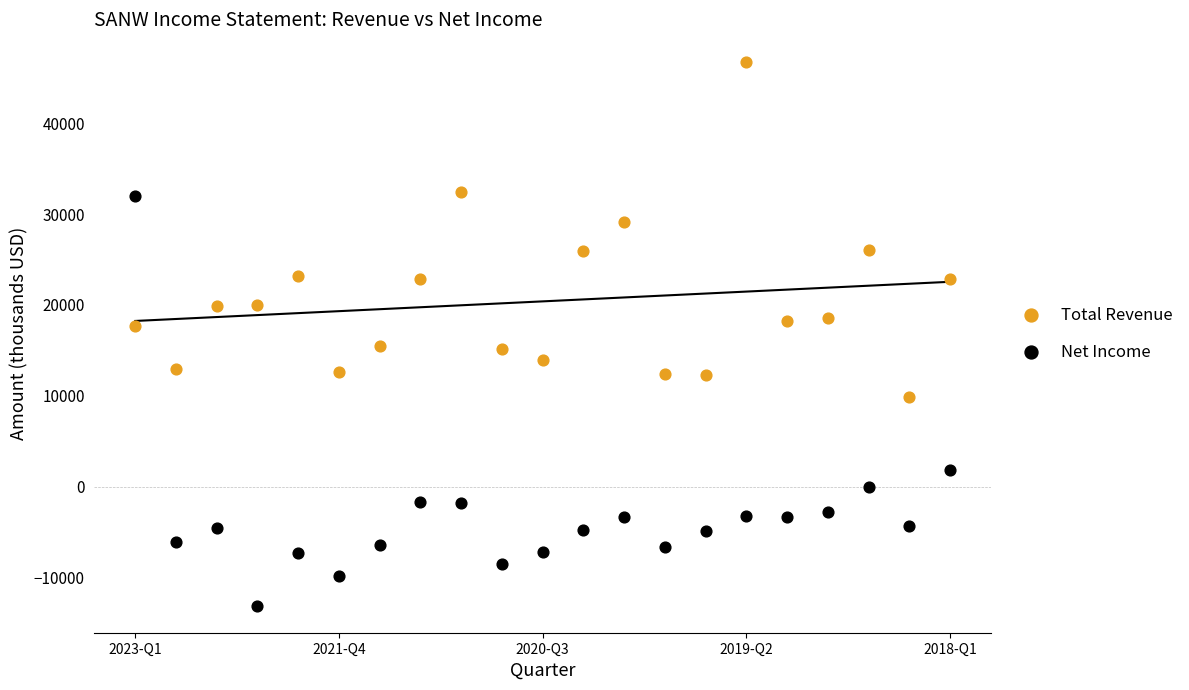

Which series has the widest spread of Y values?

Net Income